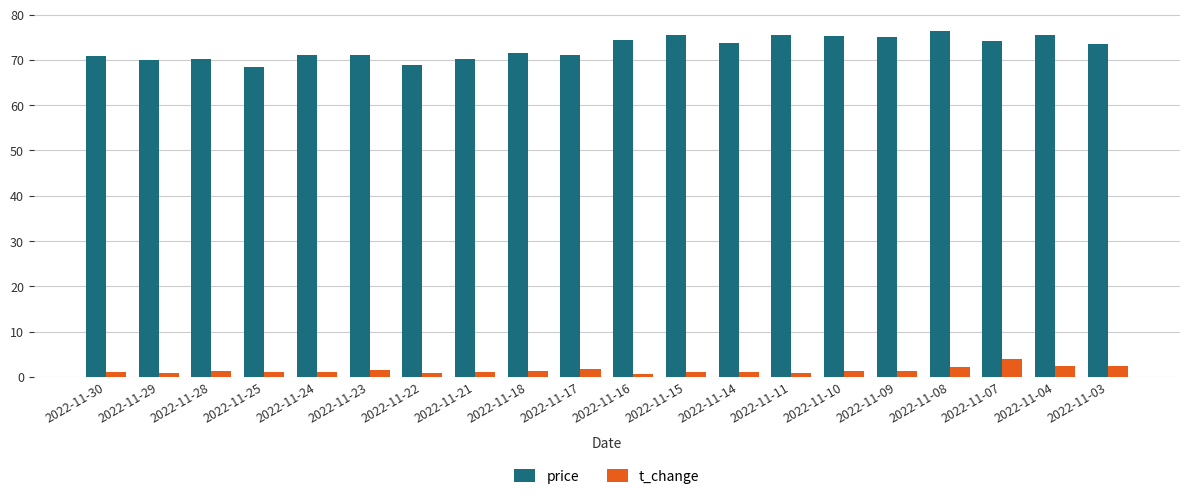

Does the chart contain stacked bars?

No